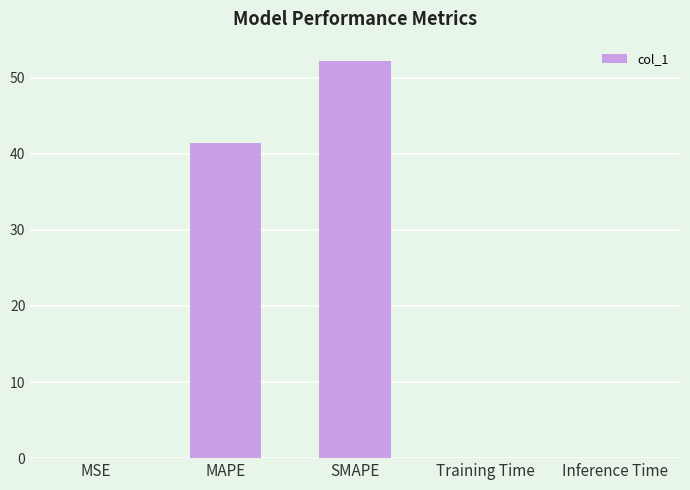

Which has a higher value, MAPE or MSE?

MAPE